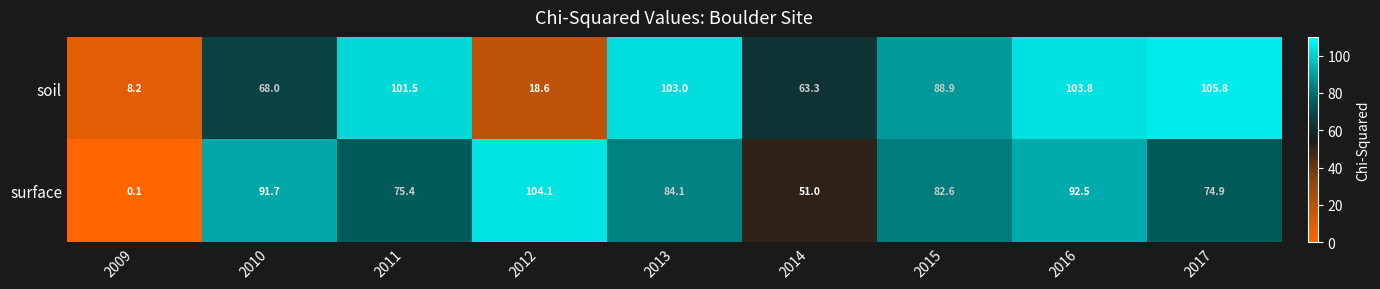

Which series changed the most between 2010 and 2014?

surface